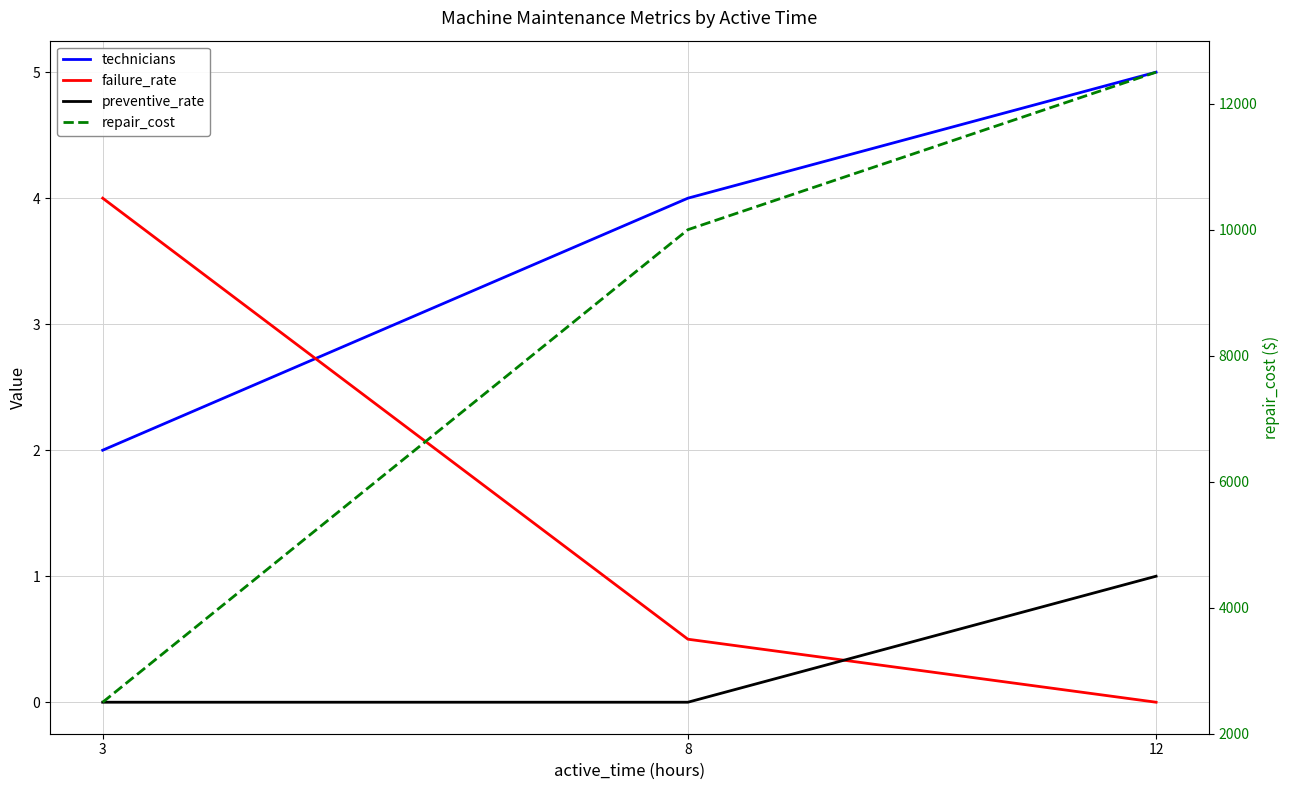

What is the sum of all failure_rate values?

4.5